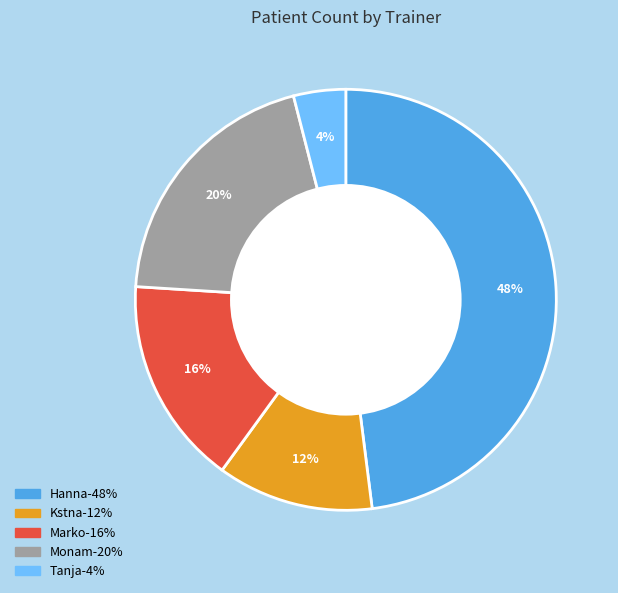

Which category has the biggest portion of the pie?

Hanna